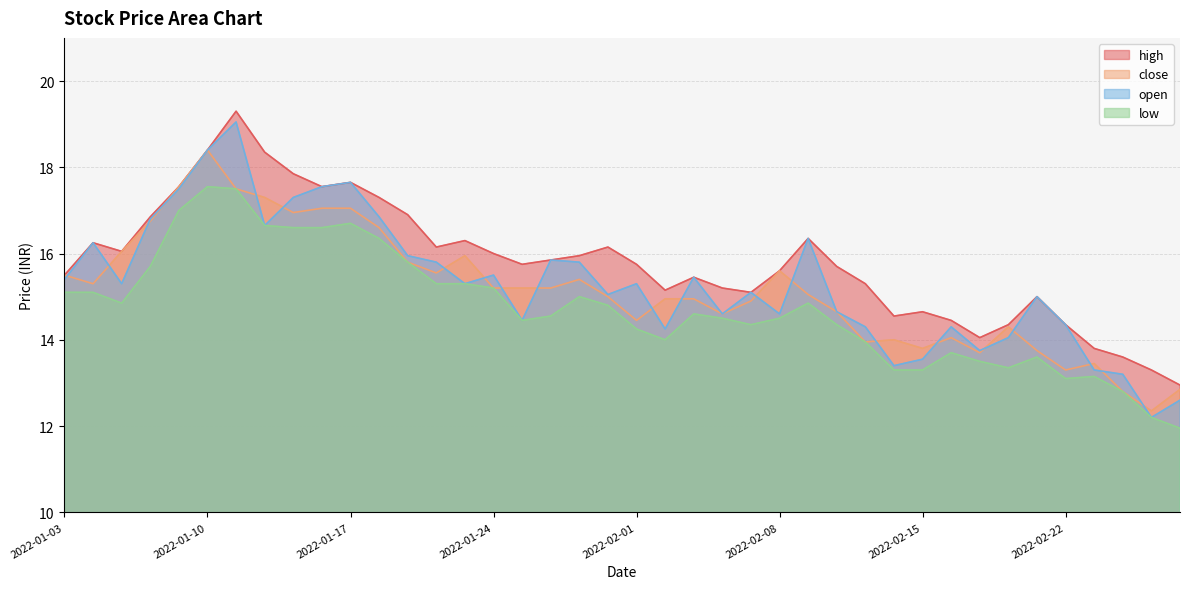

Which label corresponds to the smallest value in the chart?

2022-02-28